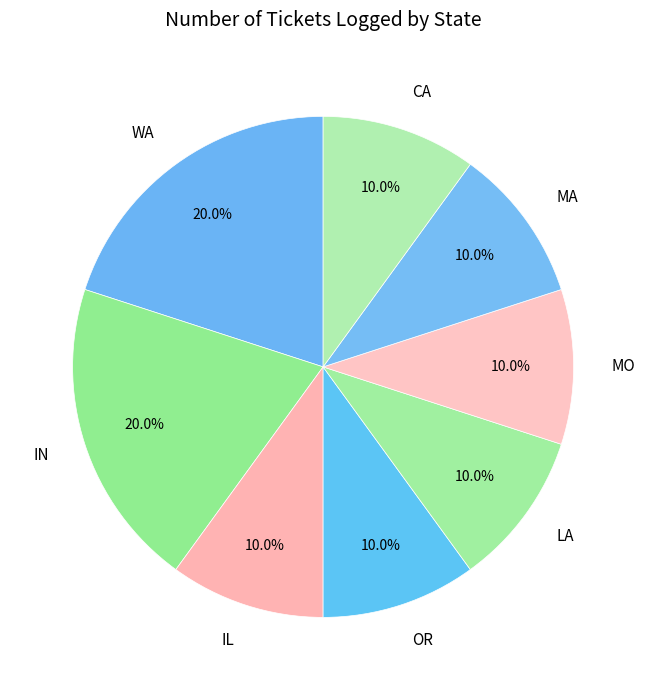

What percentage is NOT represented by MA?

90.0%